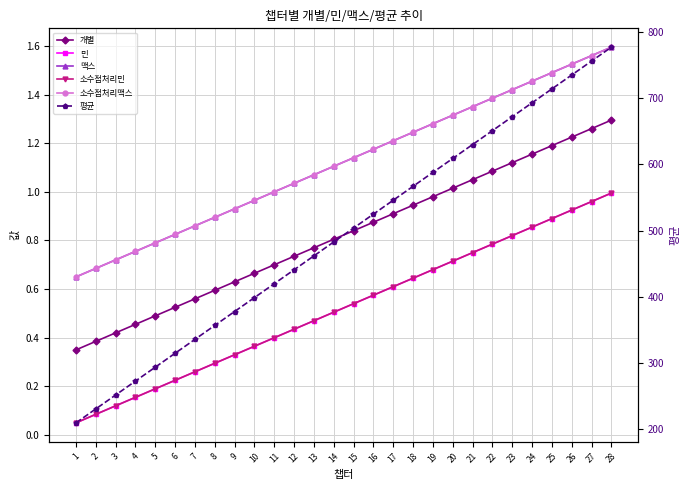

What is the smallest value displayed?

0.1